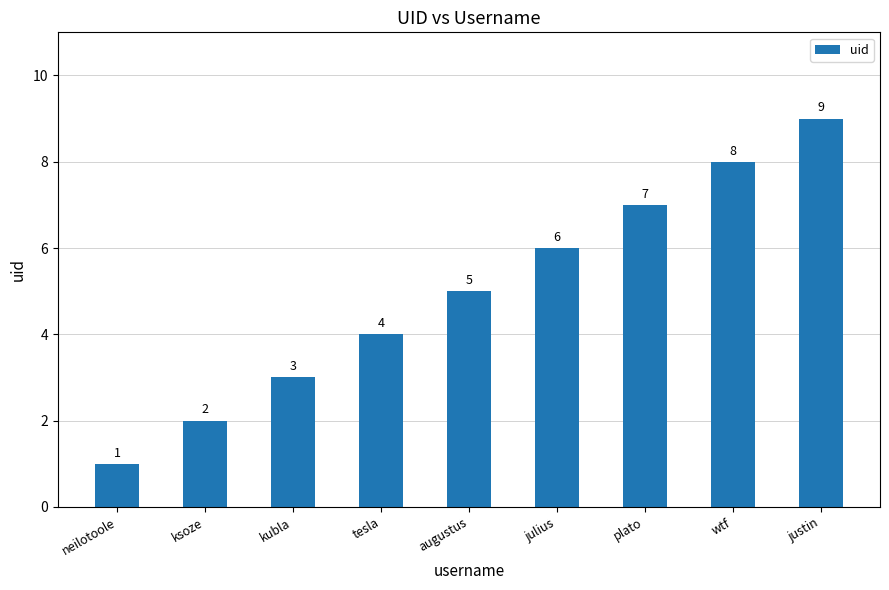

What position from the left is wtf?

8